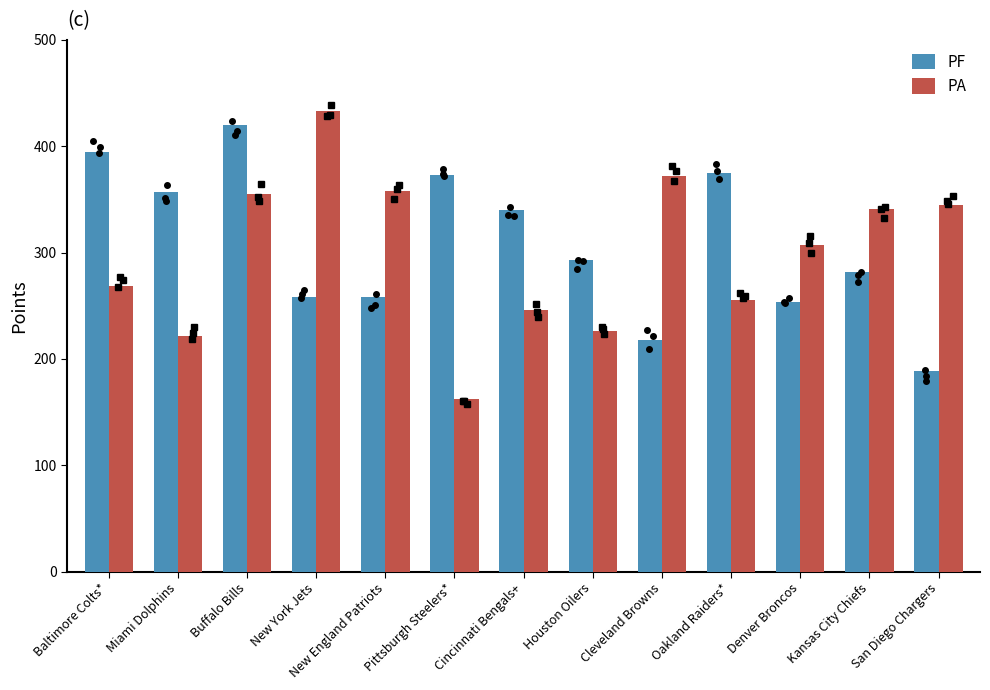

What is the highest value of the PA series?

433